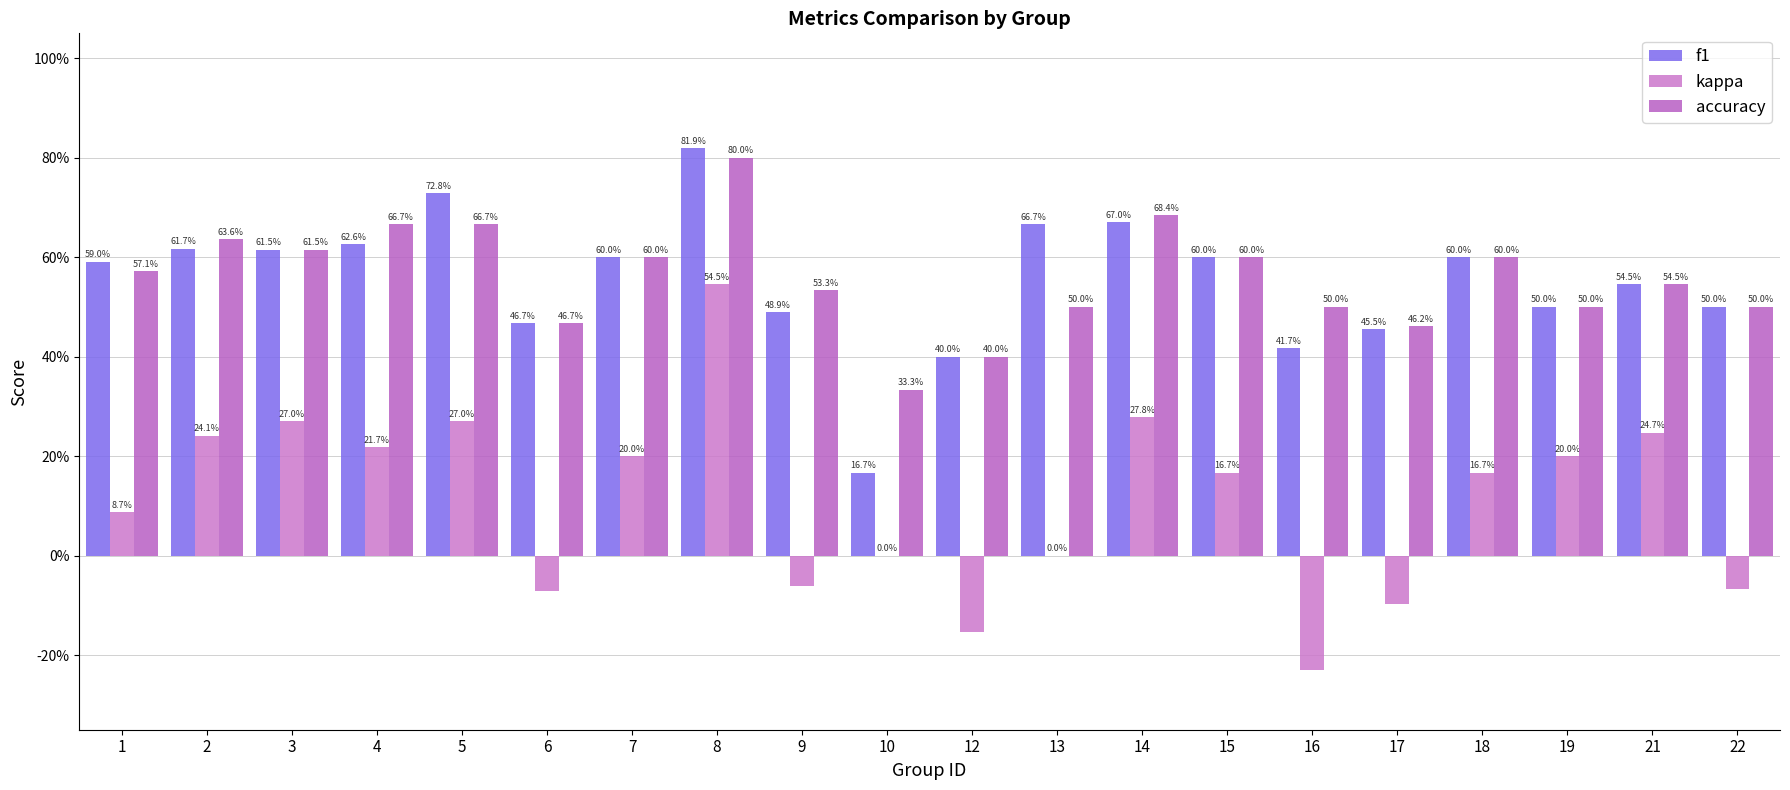

What is the value of the kappa bar at the 17th from the left?

0.2